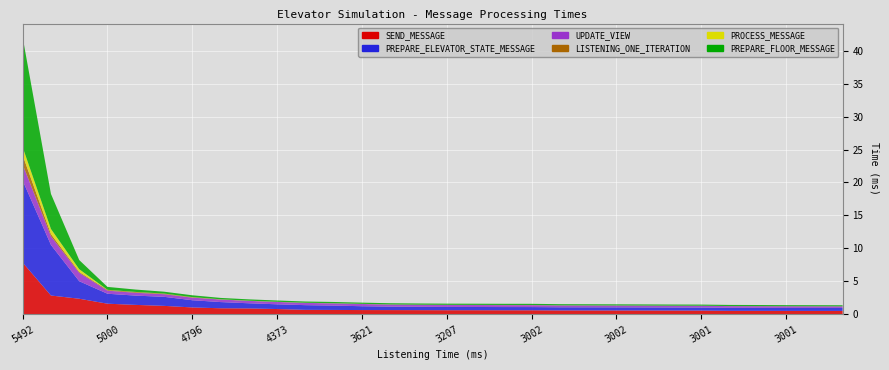

Reading left to right, list all the values displayed in this chart.

SEND_MESSAGE: 5491.9788=7.8	5001.1155=2.9	5000.9641=2.4	5000.3155=1.6	4832.2711=1.4	4806.7895=1.3	4795.8448=1.0	4650.8625=0.9	4431.5431=0.9	4373.4823=0.8	4127.6926=0.7	4012.784=0.7	3621.1741=0.6	3526.6412=0.6	3312.1596=0.6	3206.667=0.6	3002.9405=0.6	3002.5172=0.6	3002.4458=0.6	3002.405=0.6	3002.3938=0.6	3002.2994=0.6	3002.2715=0.6	3002.1757=0.6	3000.8719=0.6	3000.8163=0.5	3000.7364=0.5	3000.7017=0.5	3000.6989=0.5	3000.6671=0.5
PREPARE_ELEVATOR_STATE_MESSAGE: 5491.9788=12.4	5001.1155=7.7	5000.9641=2.7	5000.3155=1.5	4832.2711=1.4	4806.7895=1.4	4795.8448=1.1	4650.8625=0.9	4431.5431=0.8	4373.4823=0.7	4127.6926=0.7	4012.784=0.7	3621.1741=0.6	3526.6412=0.5	3312.1596=0.5	3206.667=0.5	3002.9405=0.5	3002.5172=0.5	3002.4458=0.5	3002.405=0.5	3002.3938=0.5	3002.2994=0.5	3002.2715=0.5	3002.1757=0.5	3000.8719=0.5	3000.8163=0.5	3000.7364=0.5	3000.7017=0.5	3000.6989=0.5	3000.6671=0.5
UPDATE_VIEW: 5491.9788=2.4	5001.1155=1.3	5000.9641=1.3	5000.3155=0.5	4832.2711=0.4	4806.7895=0.4	4795.8448=0.4	4650.8625=0.4	4431.5431=0.4	4373.4823=0.4	4127.6926=0.3	4012.784=0.3	3621.1741=0.3	3526.6412=0.3	3312.1596=0.3	3206.667=0.3	3002.9405=0.3	3002.5172=0.3	3002.4458=0.3	3002.405=0.3	3002.3938=0.3	3002.2994=0.3	3002.2715=0.3	3002.1757=0.3	3000.8719=0.3	3000.8163=0.3	3000.7364=0.3	3000.7017=0.3	3000.6989=0.2	3000.6671=0.2
LISTENING_ONE_ITERATION: 5491.9788=1.4	5001.1155=0.3	5000.9641=0.1	5000.3155=0.1	4832.2711=0.1	4806.7895=0.1	4795.8448=0.1	4650.8625=0.0	4431.5431=0.0	4373.4823=0.0	4127.6926=0.0	4012.784=0.0	3621.1741=0.0	3526.6412=0.0	3312.1596=0.0	3206.667=0.0	3002.9405=0.0	3002.5172=0.0	3002.4458=0.0	3002.405=0.0	3002.3938=0.0	3002.2994=0.0	3002.2715=0.0	3002.1757=0.0	3000.8719=0.0	3000.8163=0.0	3000.7364=0.0	3000.7017=0.0	3000.6989=0.0	3000.6671=0.0
PROCESS_MESSAGE: 5491.9788=1.2	5001.1155=0.8	5000.9641=0.4	5000.3155=0.0	4832.2711=0.0	4806.7895=0.0	4795.8448=0.0	4650.8625=0.0	4431.5431=0.0	4373.4823=0.0	4127.6926=0.0	4012.784=0.0	3621.1741=0.0	3526.6412=0.0	3312.1596=0.0	3206.667=0.0	3002.9405=0.0	3002.5172=0.0	3002.4458=0.0	3002.405=0.0	3002.3938=0.0	3002.2994=0.0	3002.2715=0.0	3002.1757=0.0	3000.8719=0.0	3000.8163=0.0	3000.7364=0.0	3000.7017=0.0	3000.6989=0.0	3000.6671=0.0
PREPARE_FLOOR_MESSAGE: 5491.9788=16.7	5001.1155=5.3	5000.9641=1.4	5000.3155=0.4	4832.2711=0.4	4806.7895=0.3	4795.8448=0.3	4650.8625=0.2	4431.5431=0.2	4373.4823=0.2	4127.6926=0.2	4012.784=0.2	3621.1741=0.2	3526.6412=0.2	3312.1596=0.2	3206.667=0.2	3002.9405=0.2	3002.5172=0.2	3002.4458=0.2	3002.405=0.2	3002.3938=0.2	3002.2994=0.2	3002.2715=0.2	3002.1757=0.2	3000.8719=0.2	3000.8163=0.2	3000.7364=0.2	3000.7017=0.2	3000.6989=0.2	3000.6671=0.2